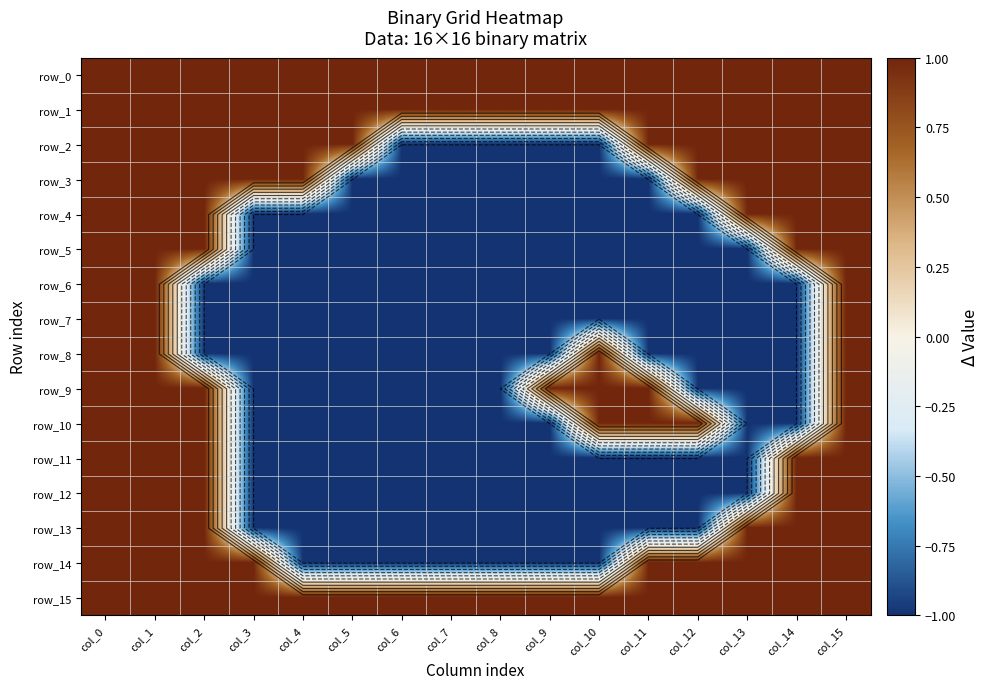

Is the value of row_15 at col_1 greater than the value of row_12 at col_10?

Yes